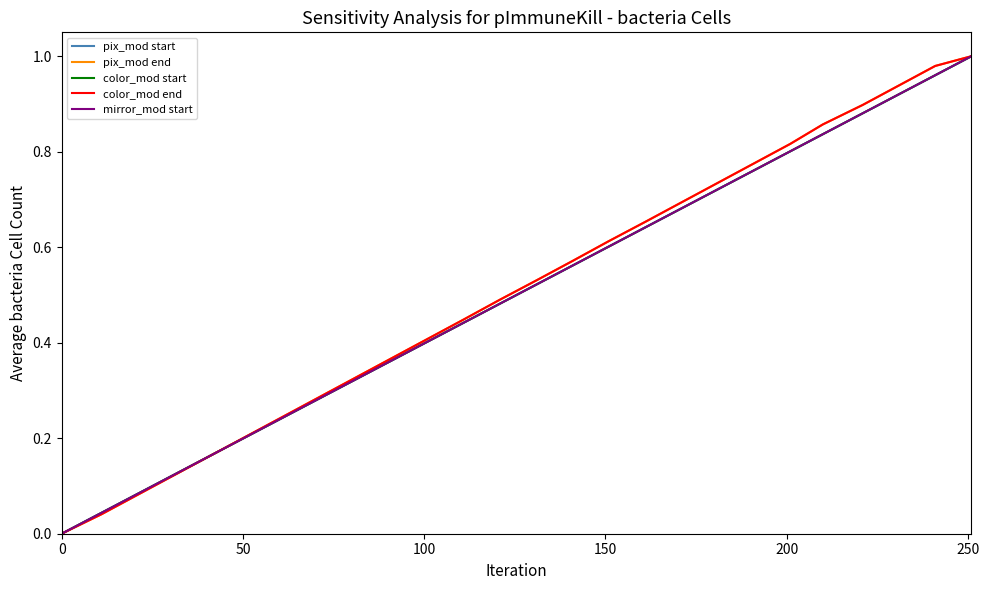

Does the chart display data point markers on the line(s)?

No